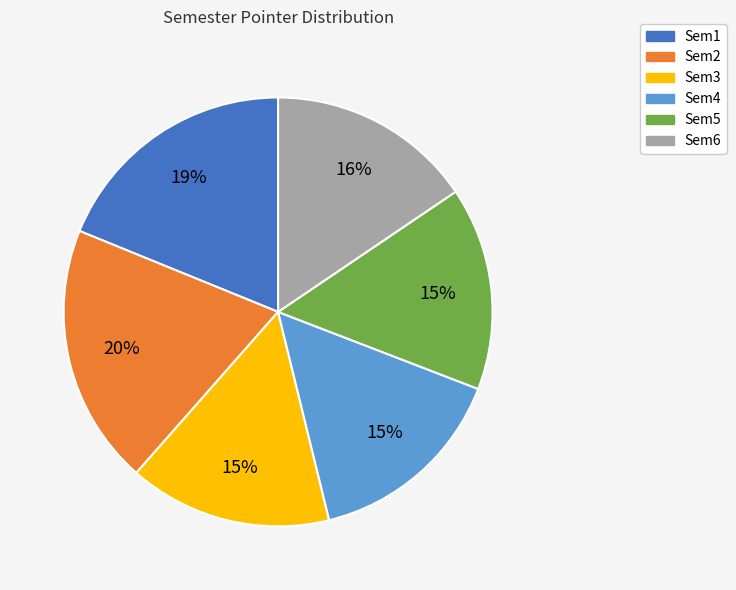

True or false: Sem4 accounts for 4% of the total.

False